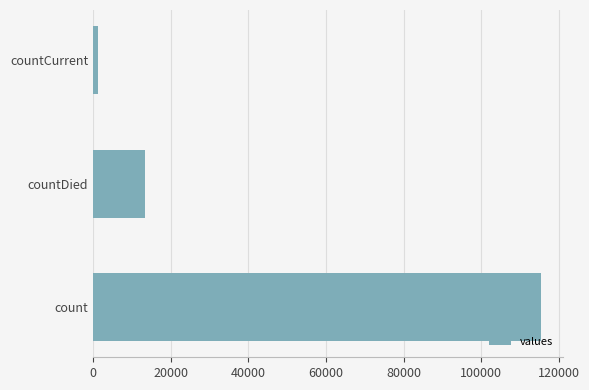

How many series are shown in this chart?

1